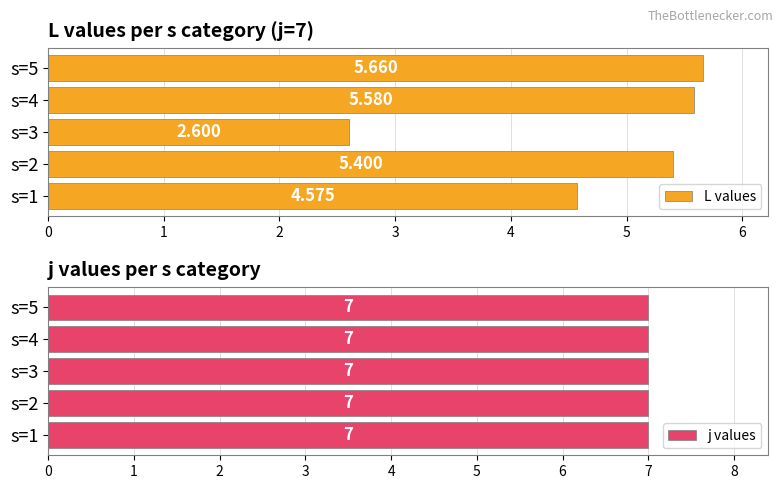

What are all the series names shown in the legend?

L values, j values